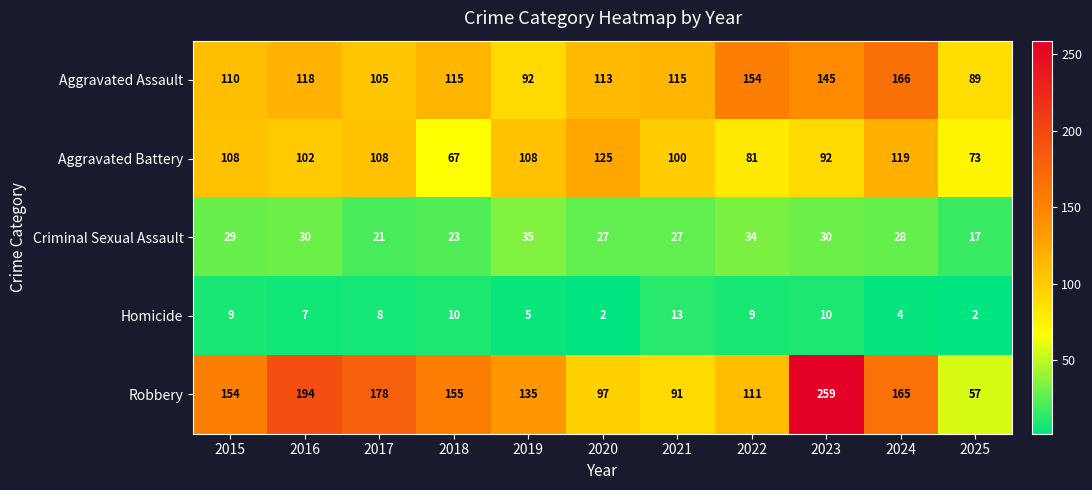

What is the difference between the second highest and minimum values in the Aggravated Battery series?

52